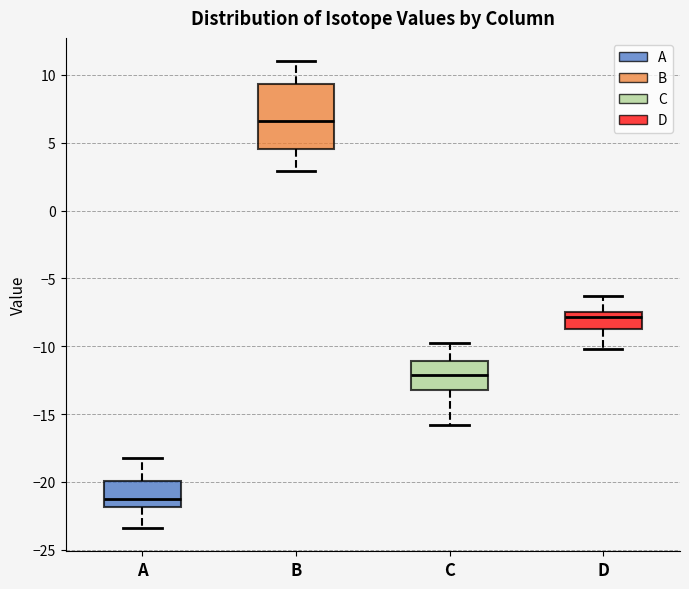

Which box is the tallest, from its lower edge to its upper edge?

B